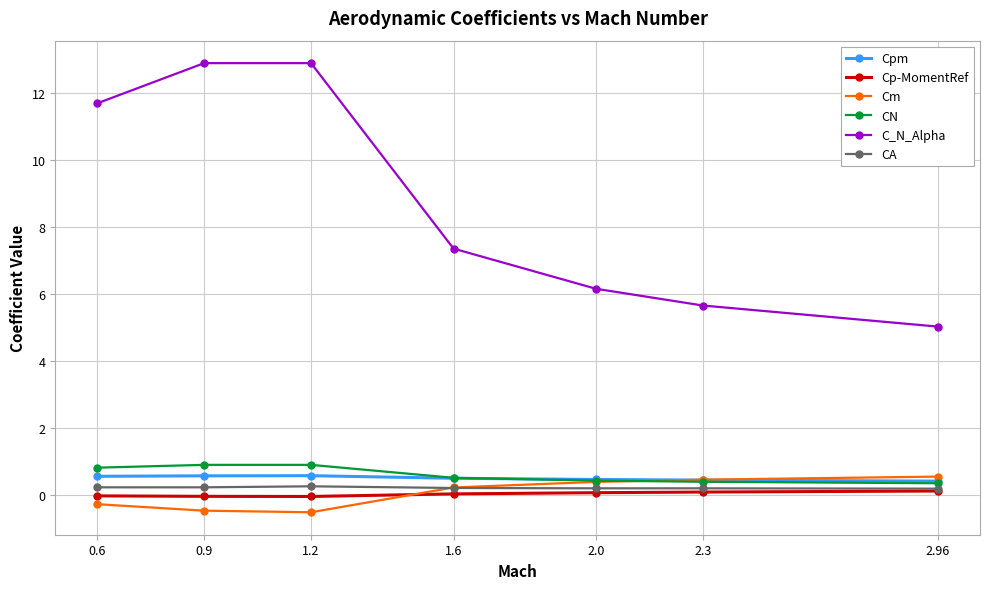

True or false: C_N_Alpha and Cm intersect in this chart.

False